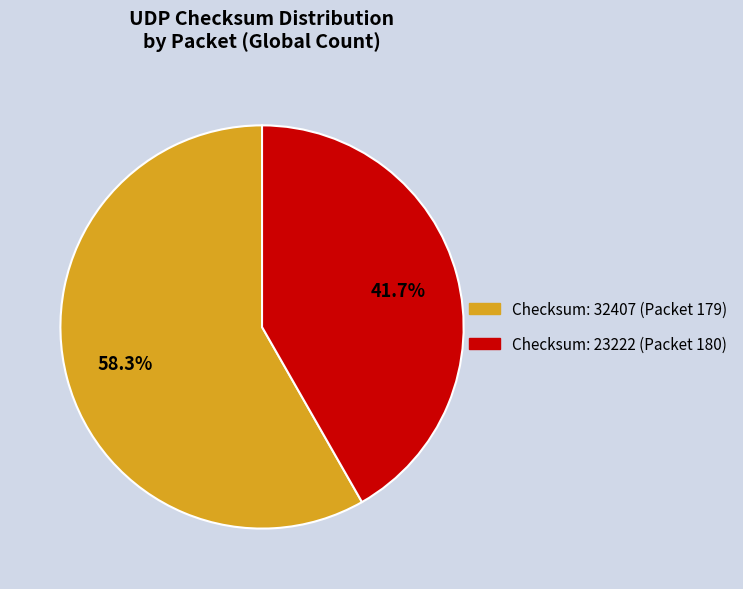

Is there any slice that represents more than half of the pie?

Yes